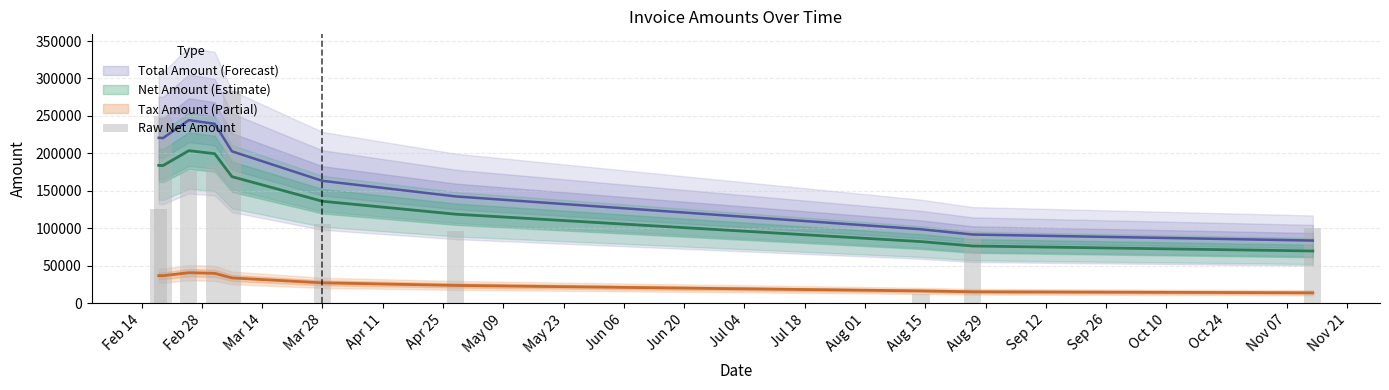

Does the chart contain any negative values?

No